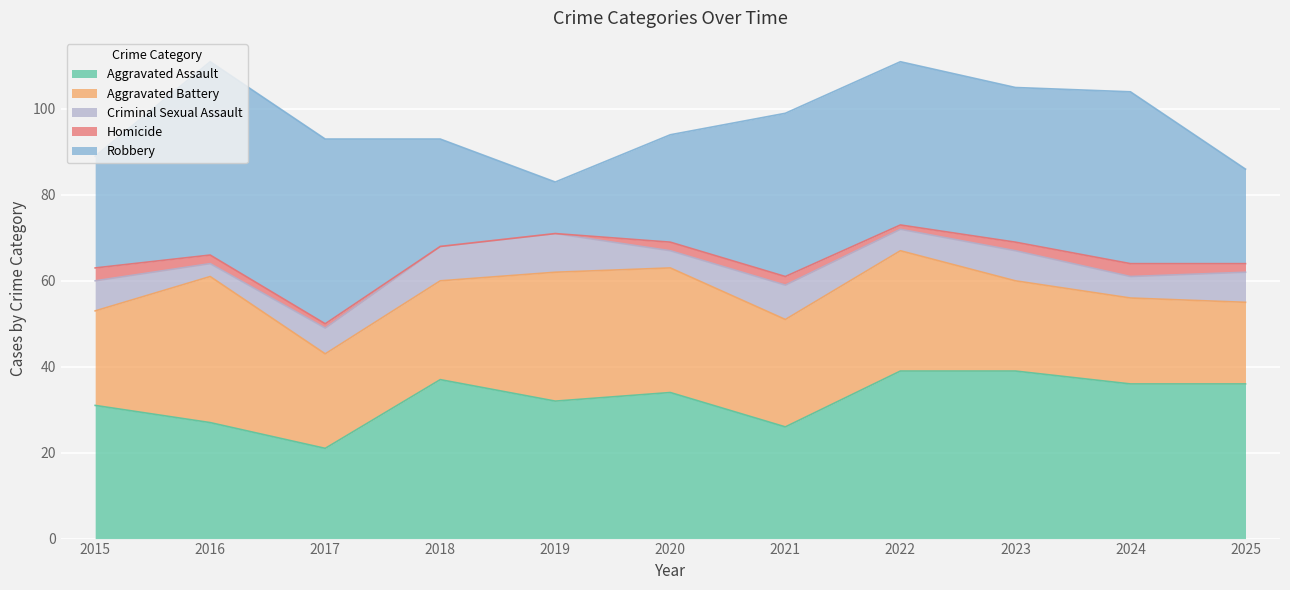

Is the value of Robbery at 2022 greater than the value of Aggravated Battery at 2018?

Yes